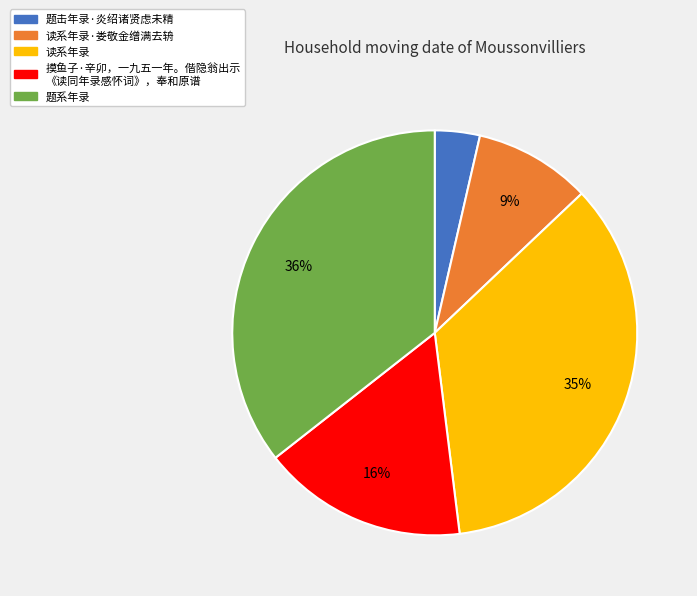

Does any single category account for the majority?

No